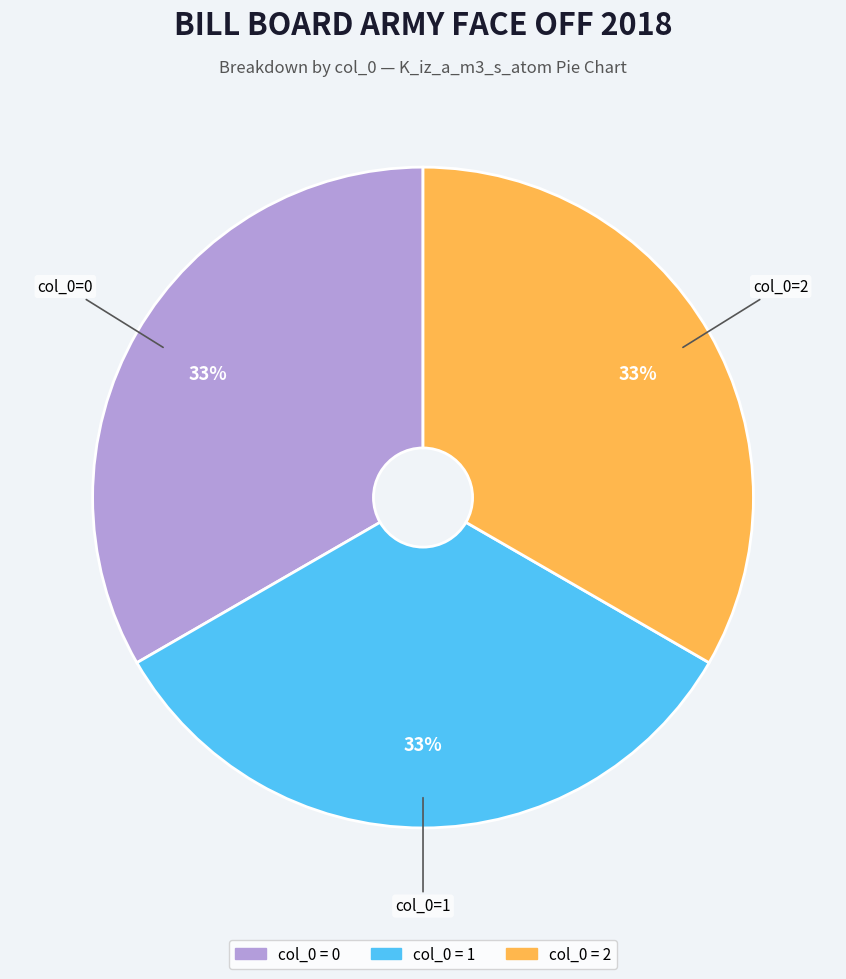

To the nearest percent, what is the difference between the largest and smallest slice percentages?

0%